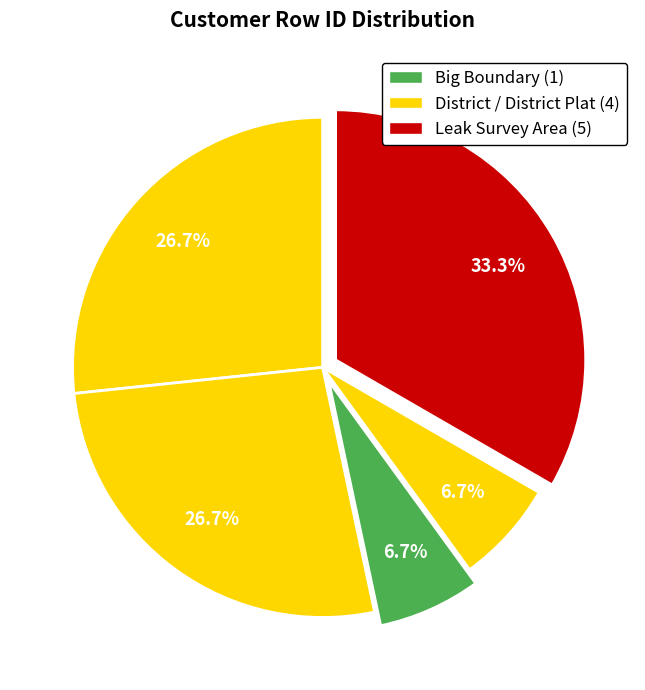

Is there any slice that represents more than half of the pie?

No